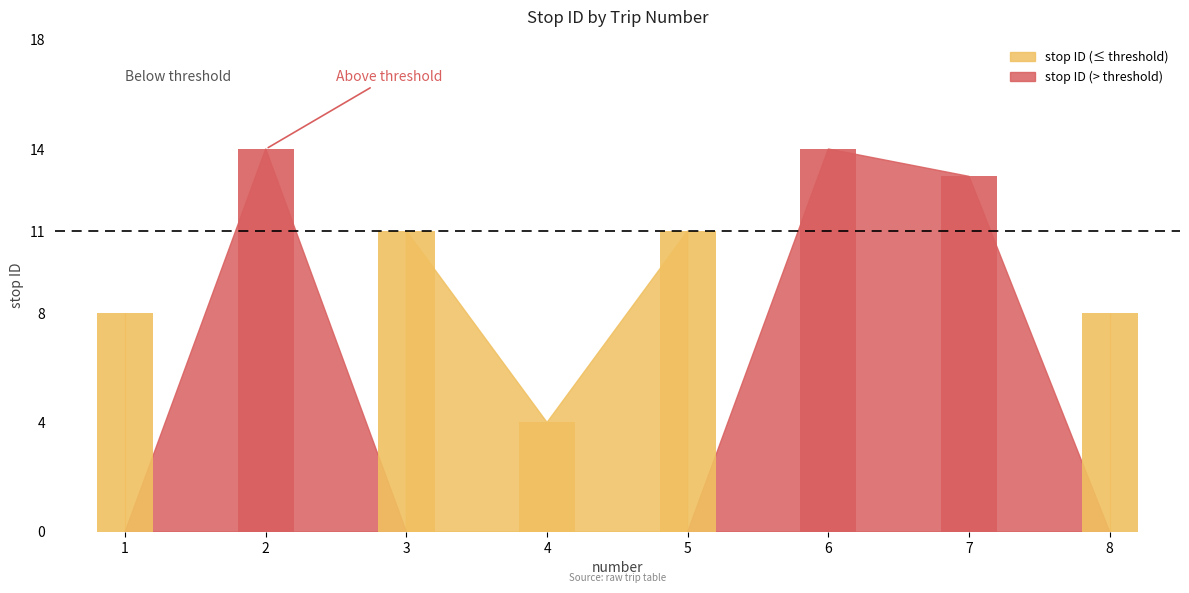

The chart shows a value of 4 at 4. True or false?

True